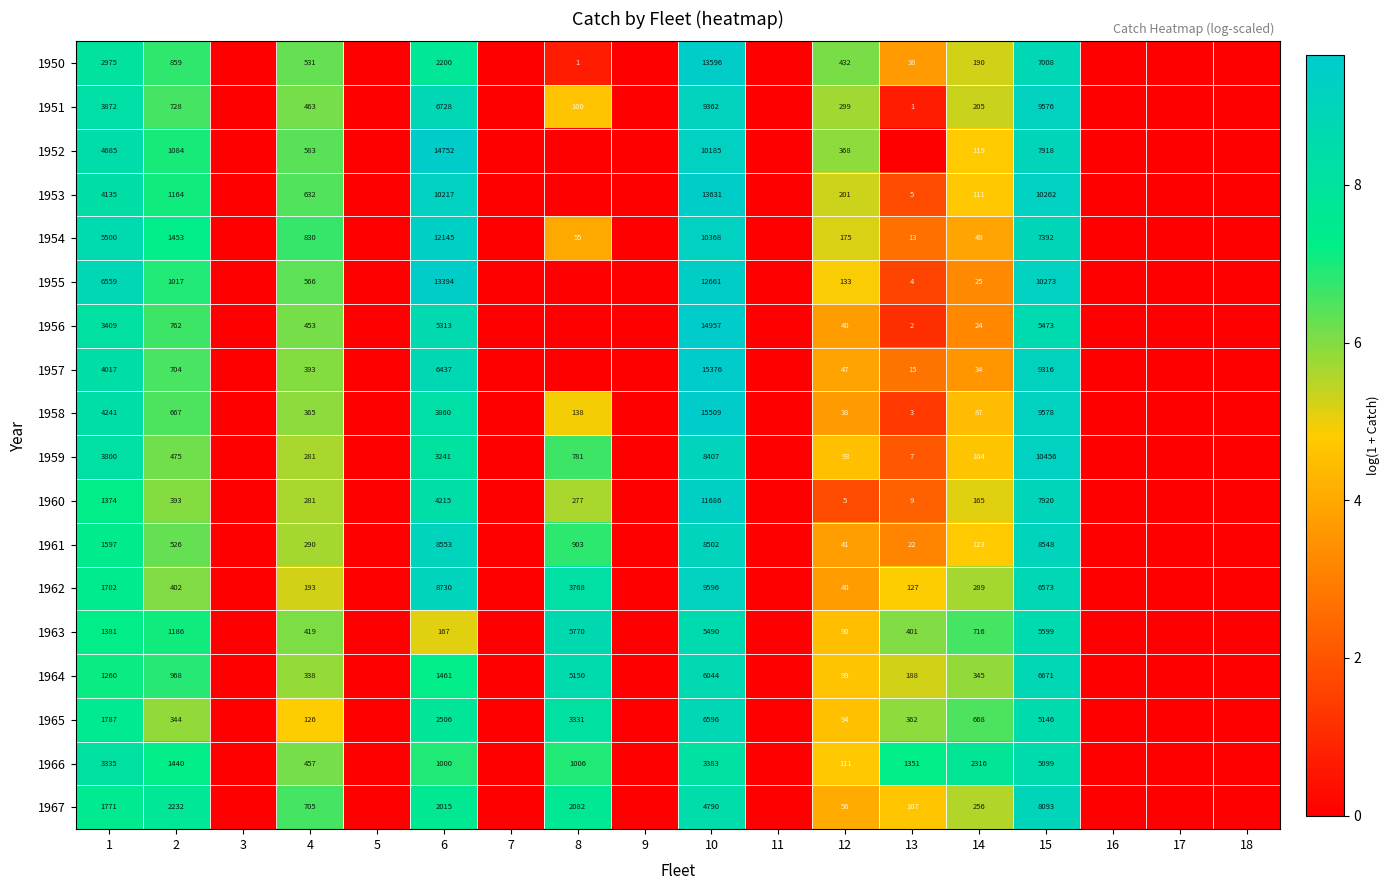

What is the sum of the 1956 values at 6 and 10?

20270